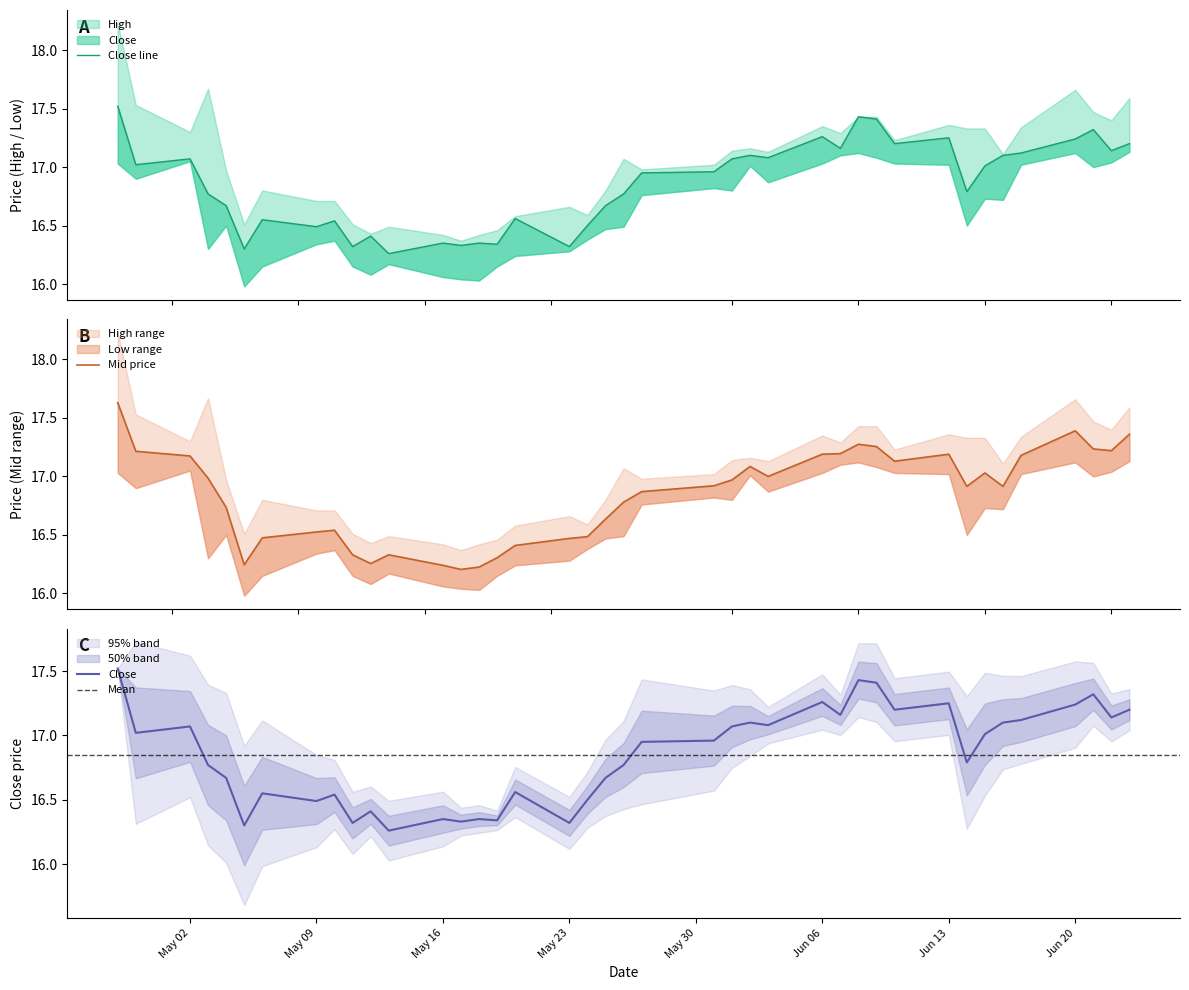

Which series has the largest total across all categories?

High